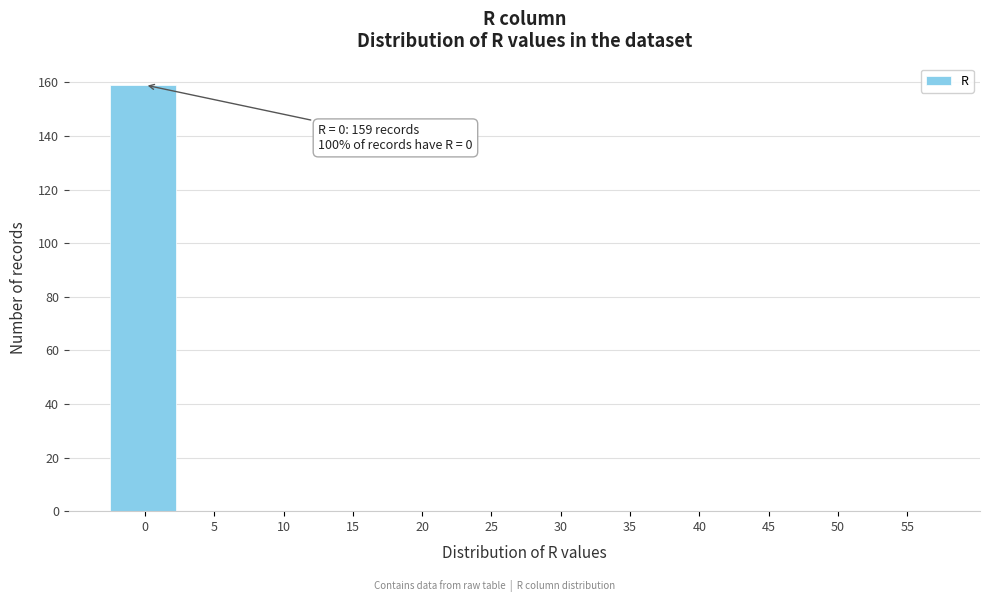

Reading left to right, transcribe all the data shown in this chart.

0=159	5=0	10=0	15=0	20=0	25=0	30=0	35=0	40=0	45=0	50=0	55=0